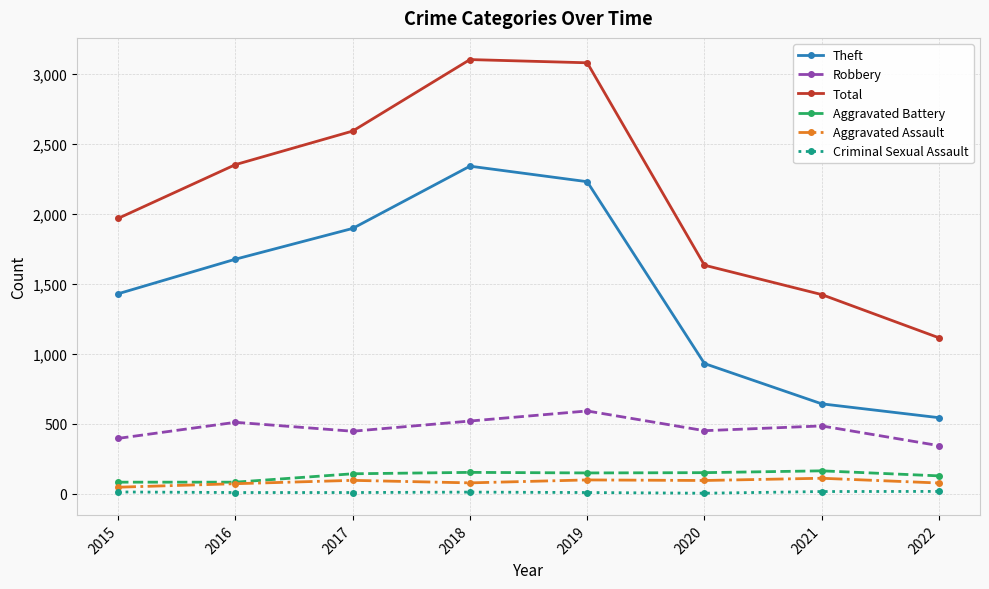

What is the difference between the Robbery values at 2019 and 2016?

81